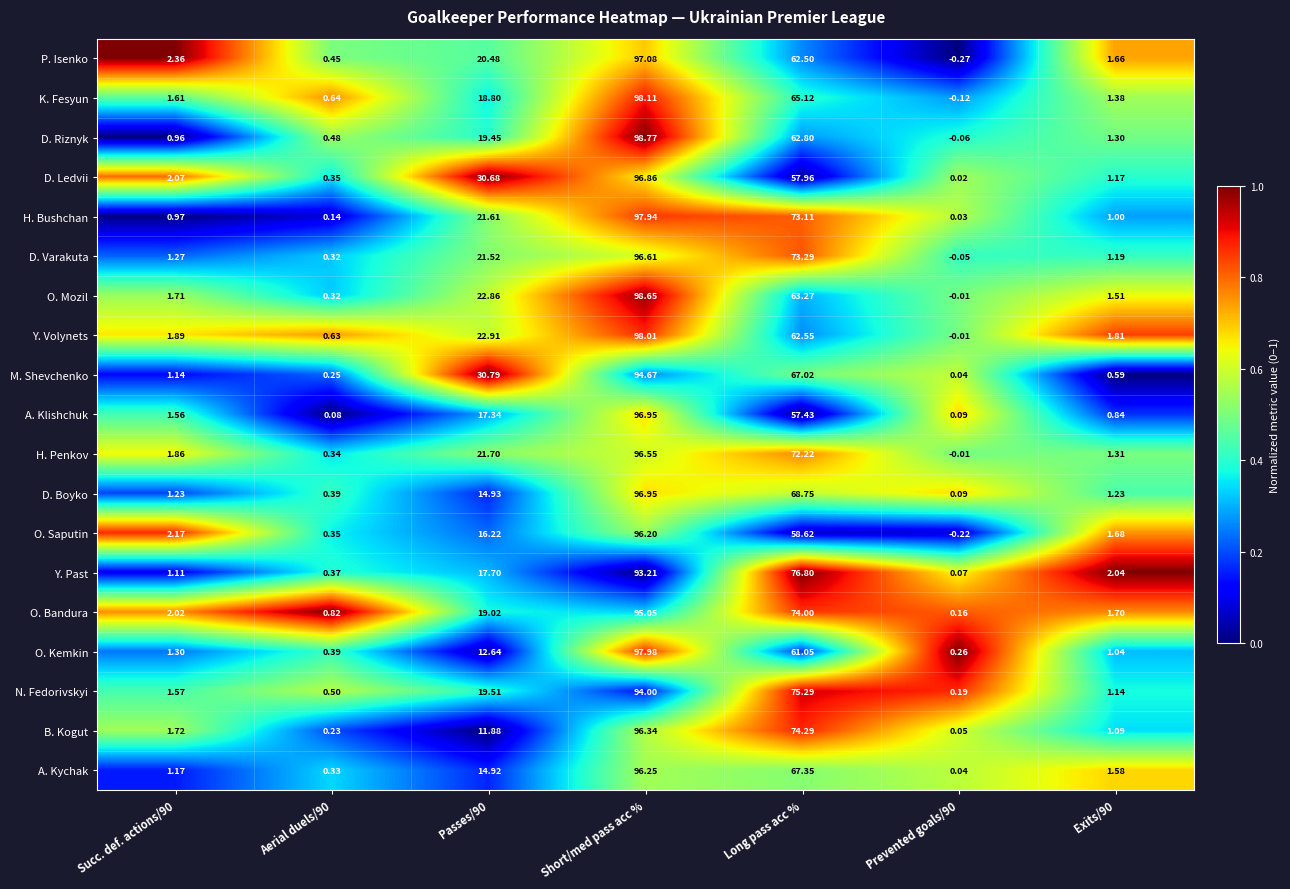

At which label is P. Isenko closest to 48?

Long pass acc %